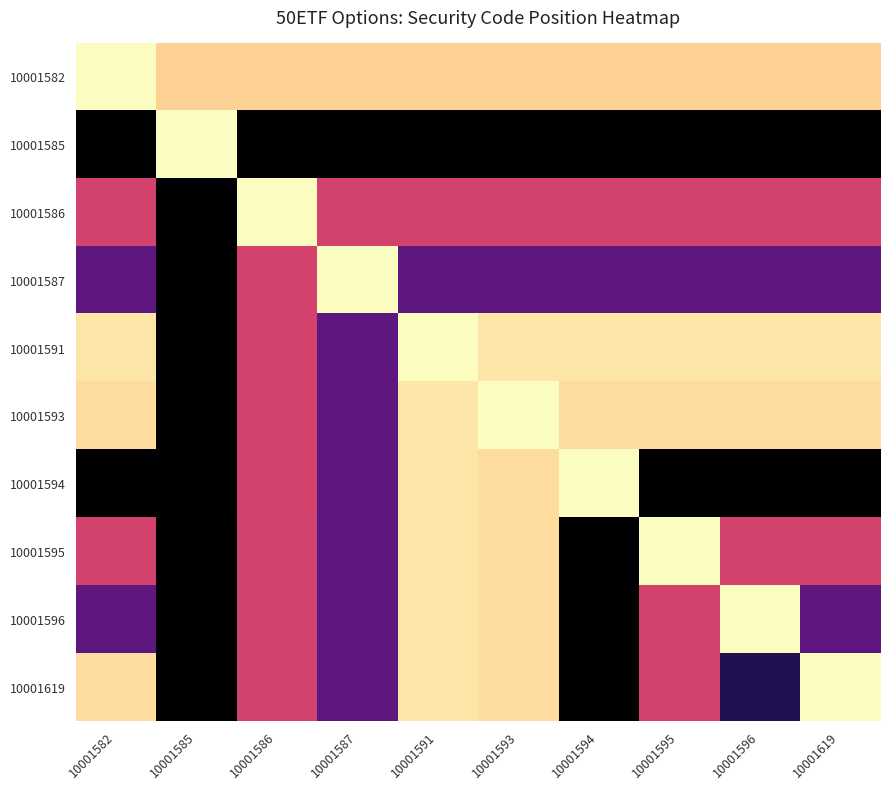

How many distinct data groups are displayed?

10